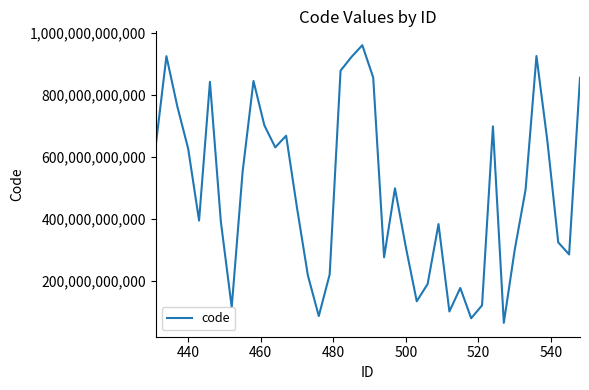

What is the difference between the maximum and minimum values?

898286931897